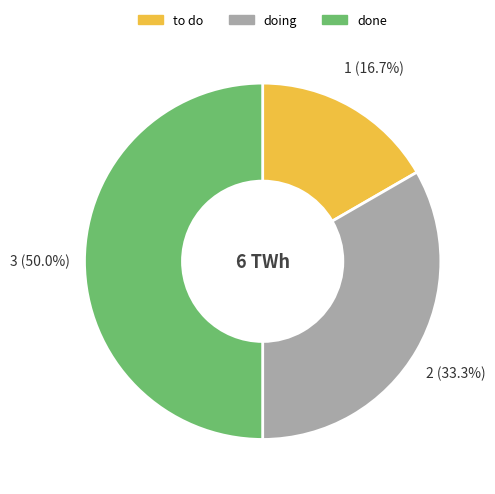

To the nearest percent, what portion does to do represent?

17%